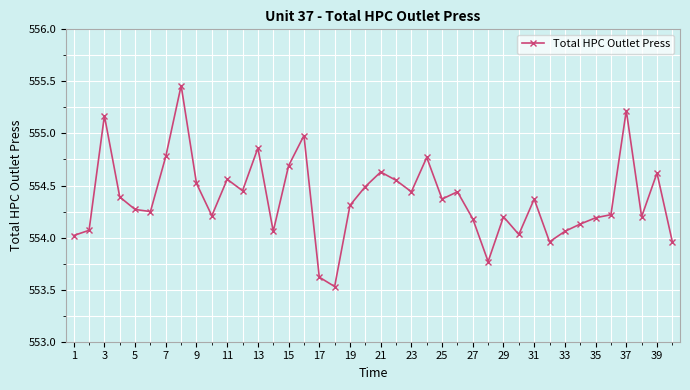

What is the smallest value displayed?

553.5